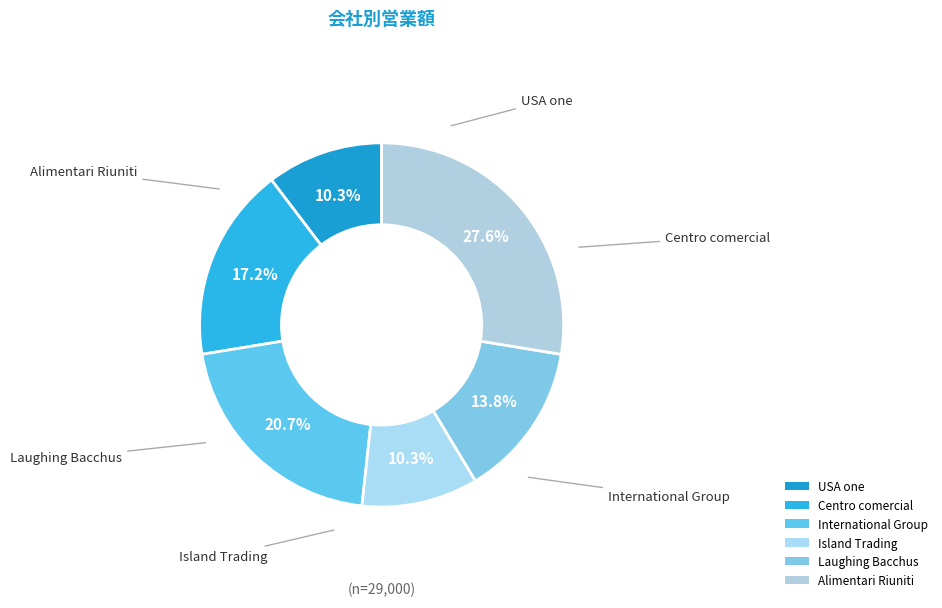

To the nearest percent, what percentage of the pie is Island Trading?

10%